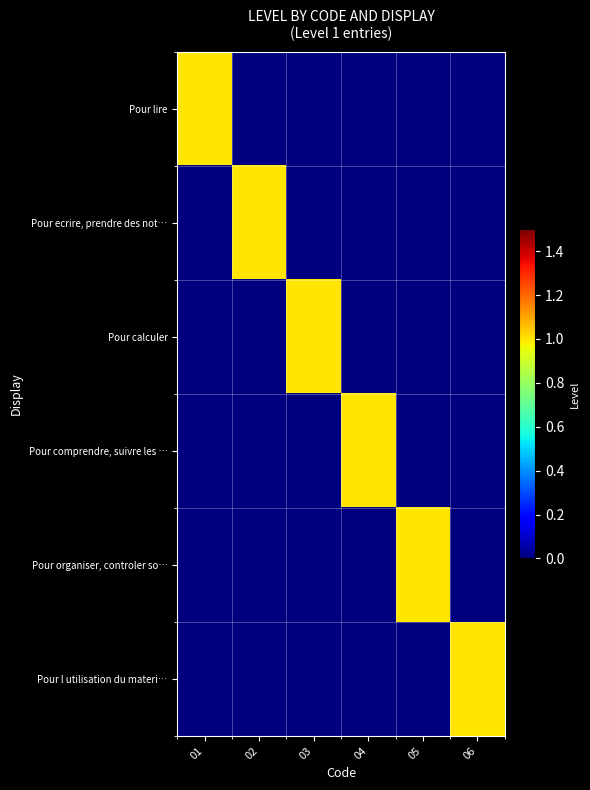

Which category has the lowest value across all series?

02